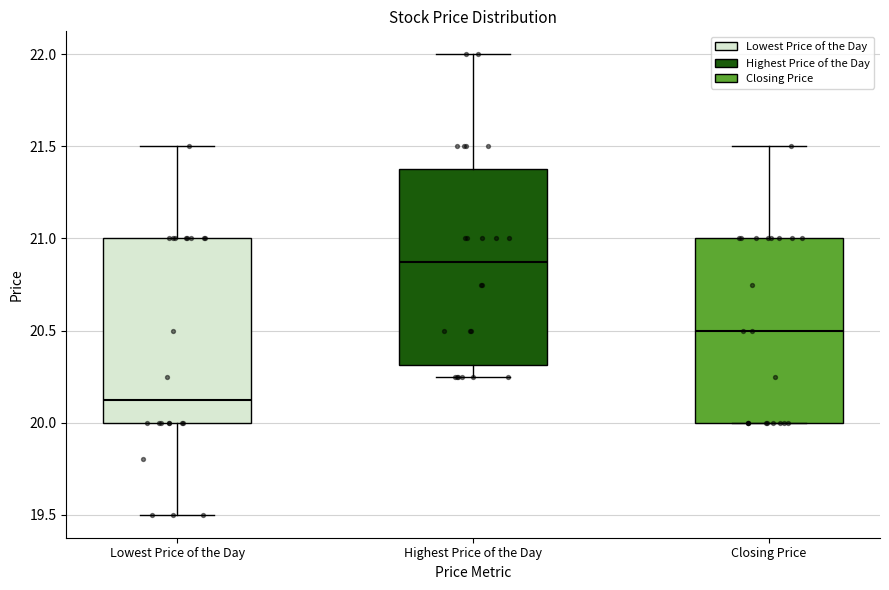

Where is the upper edge of the box for Closing Price on the y-axis? The values are not printed on the chart, so give them approximately, as read against the axis.

21.00